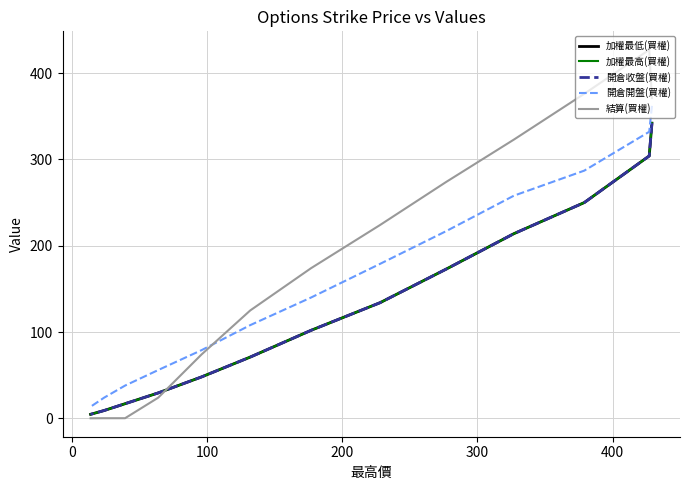

Rank the series by their maximum value, from highest to lowest.

結算(買權), 開倉開盤(買權), 加權最低(買權), 加權最高(買權), 開倉收盤(買權)